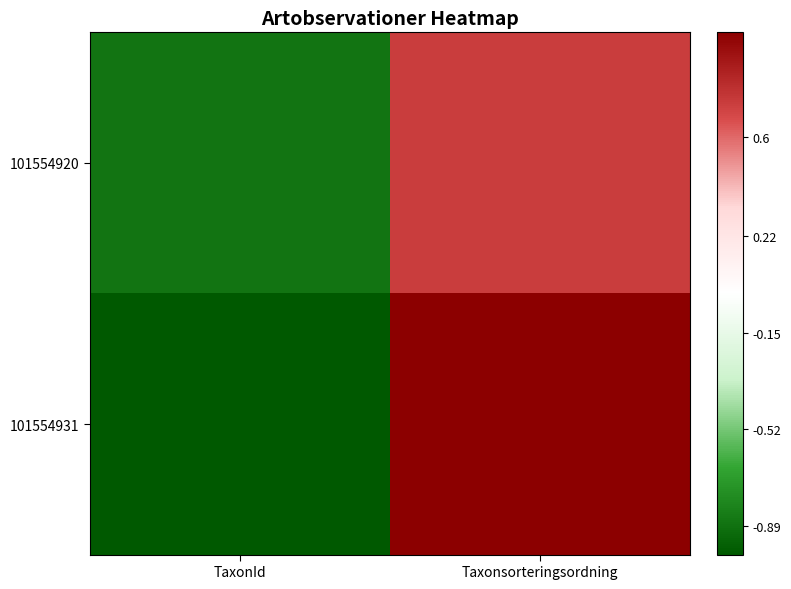

At which category is the sum across all series the highest?

Taxonsorteringsordning